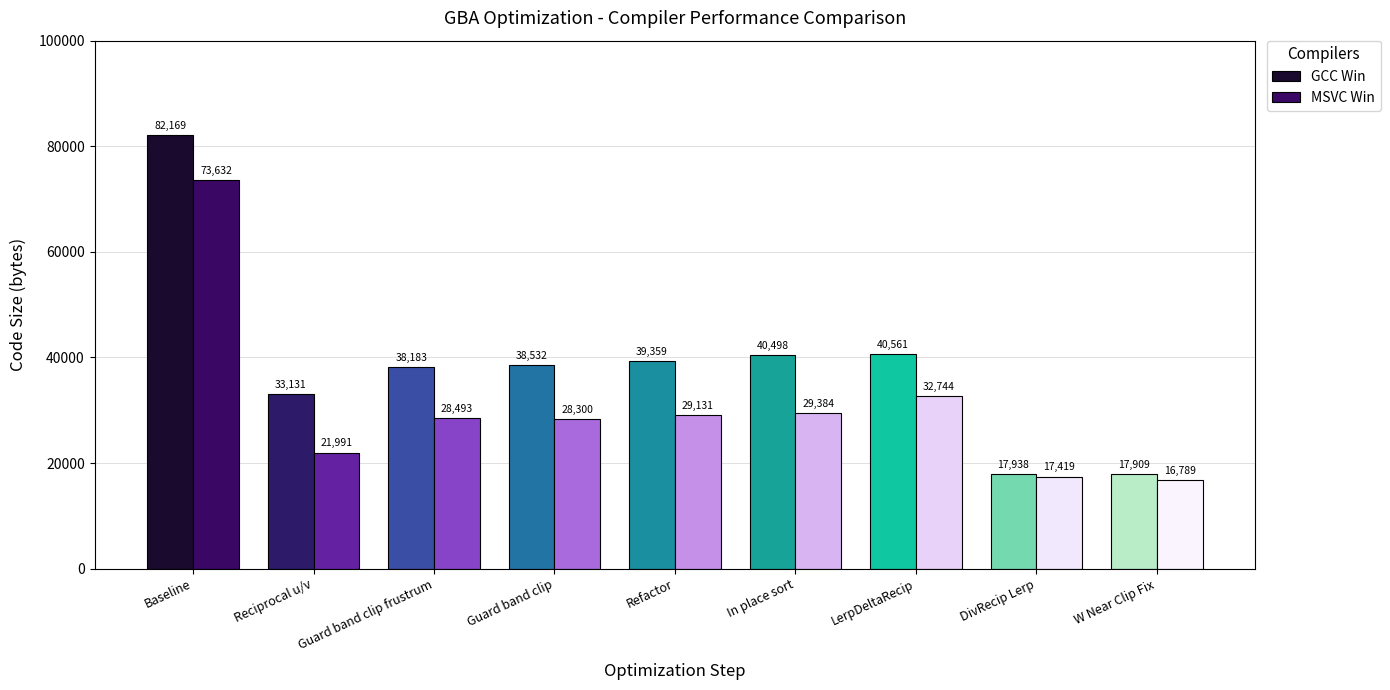

What is the approximate value of GCC Win at W Near Clip Fix?

17909